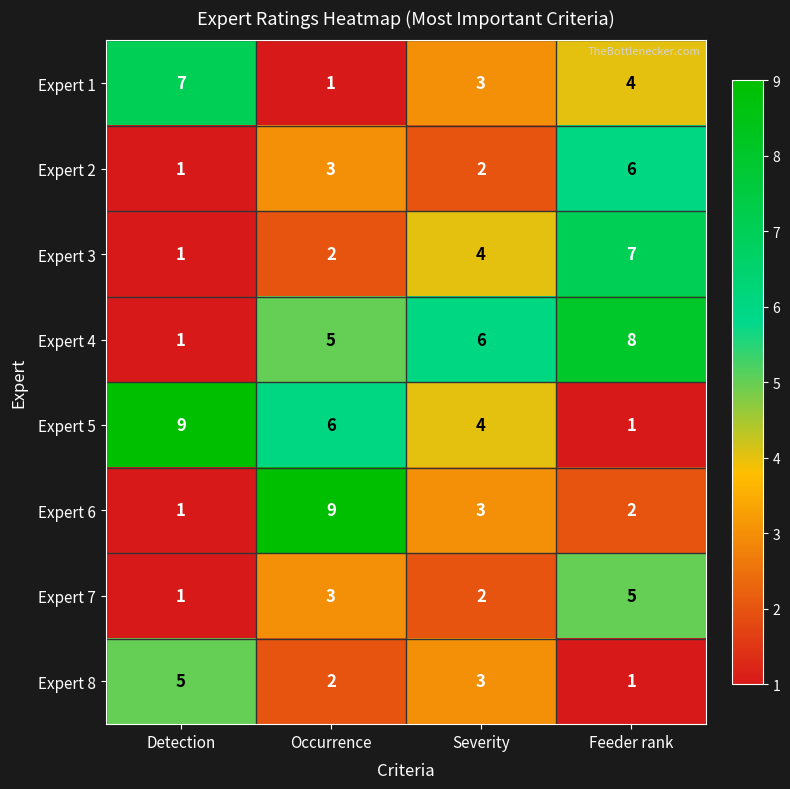

Is it true that Expert 5 equals 14 at Detection?

False